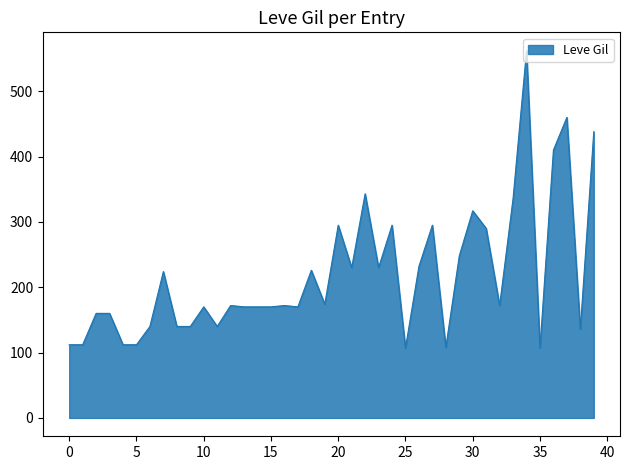

What is the maximum value shown in the chart?

562